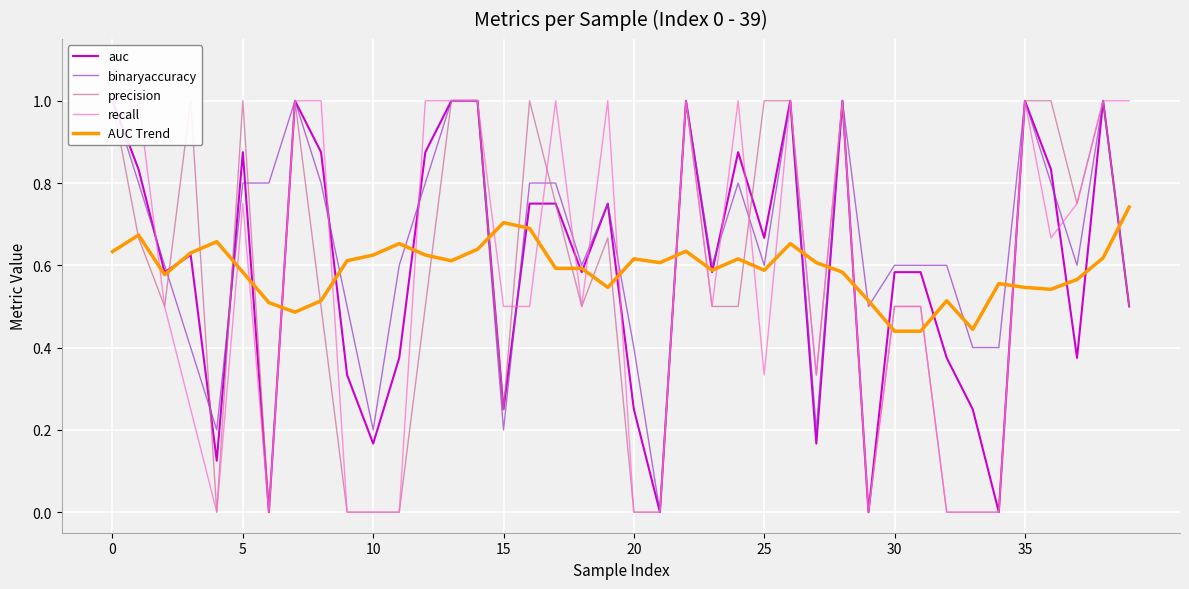

What is the spread (max minus min) of values at 38?

0.4